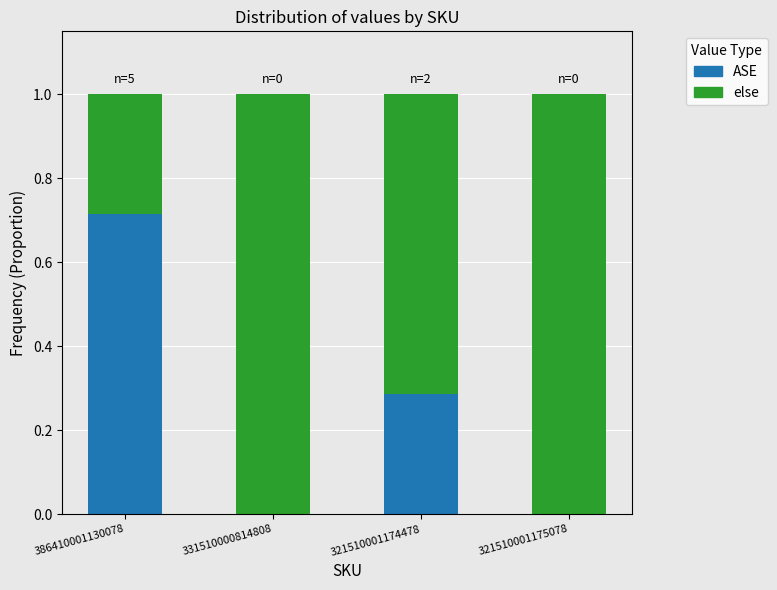

Is it true that ASE equals 0.0 at 331510000814808?

True